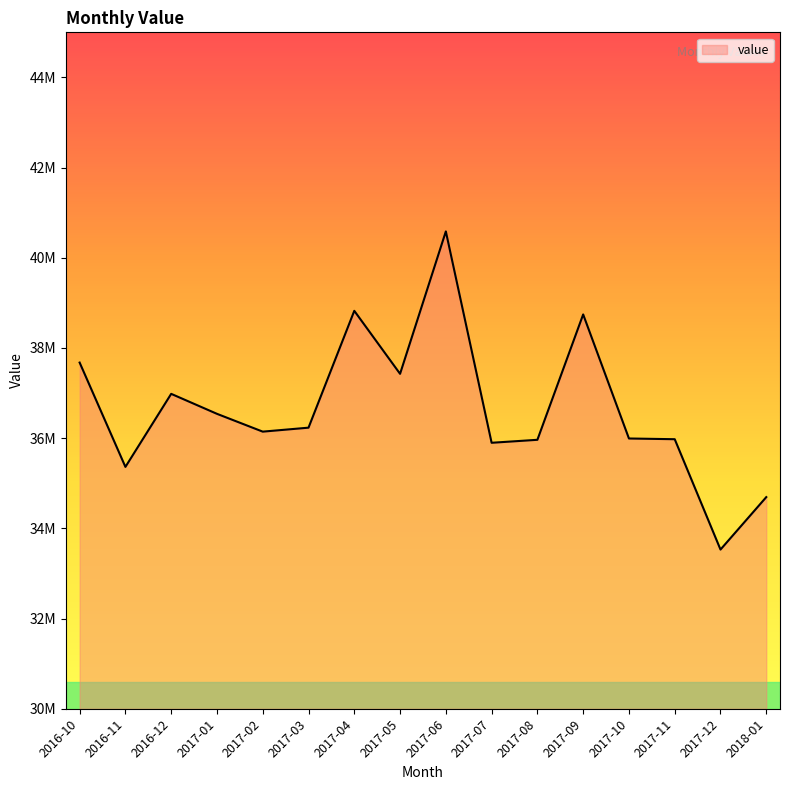

True or false: the data shows 14413193 at 2017-12.

False